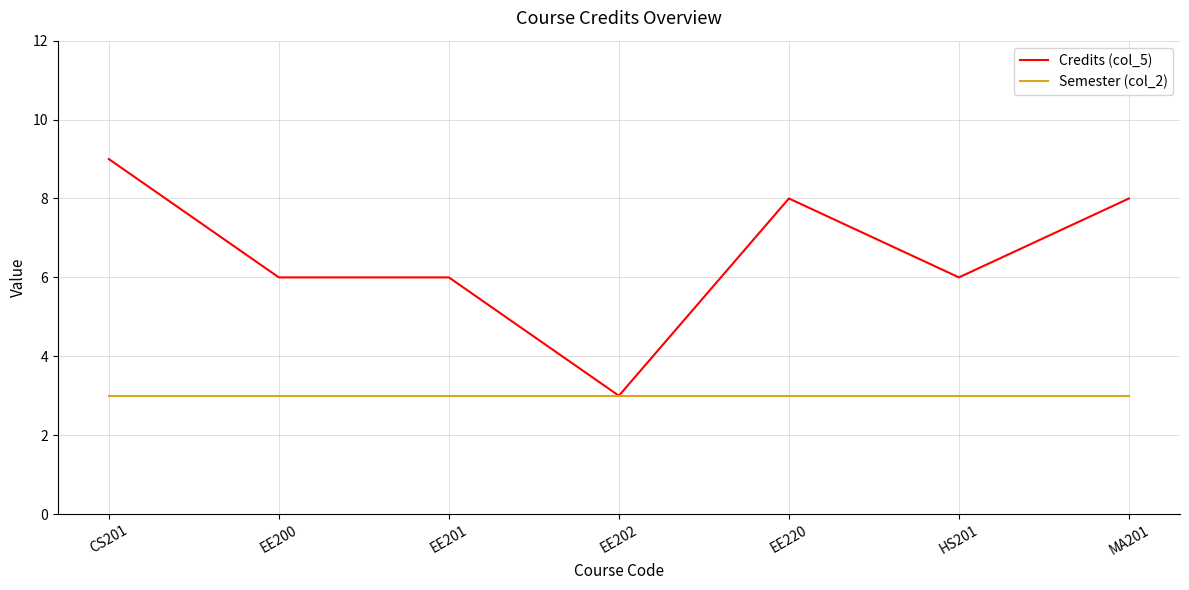

Is this an area chart (filled region under the line)?

No